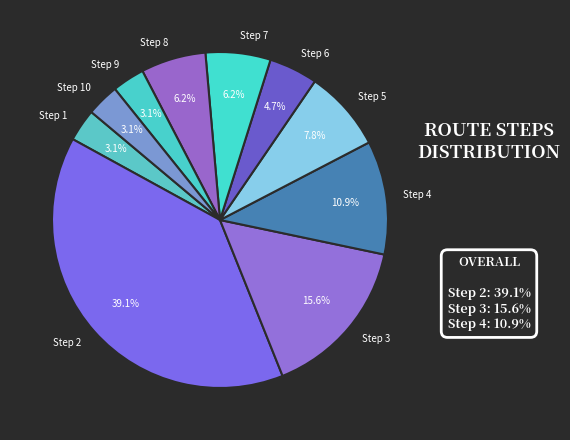

Which category has the biggest portion of the pie?

Step 2